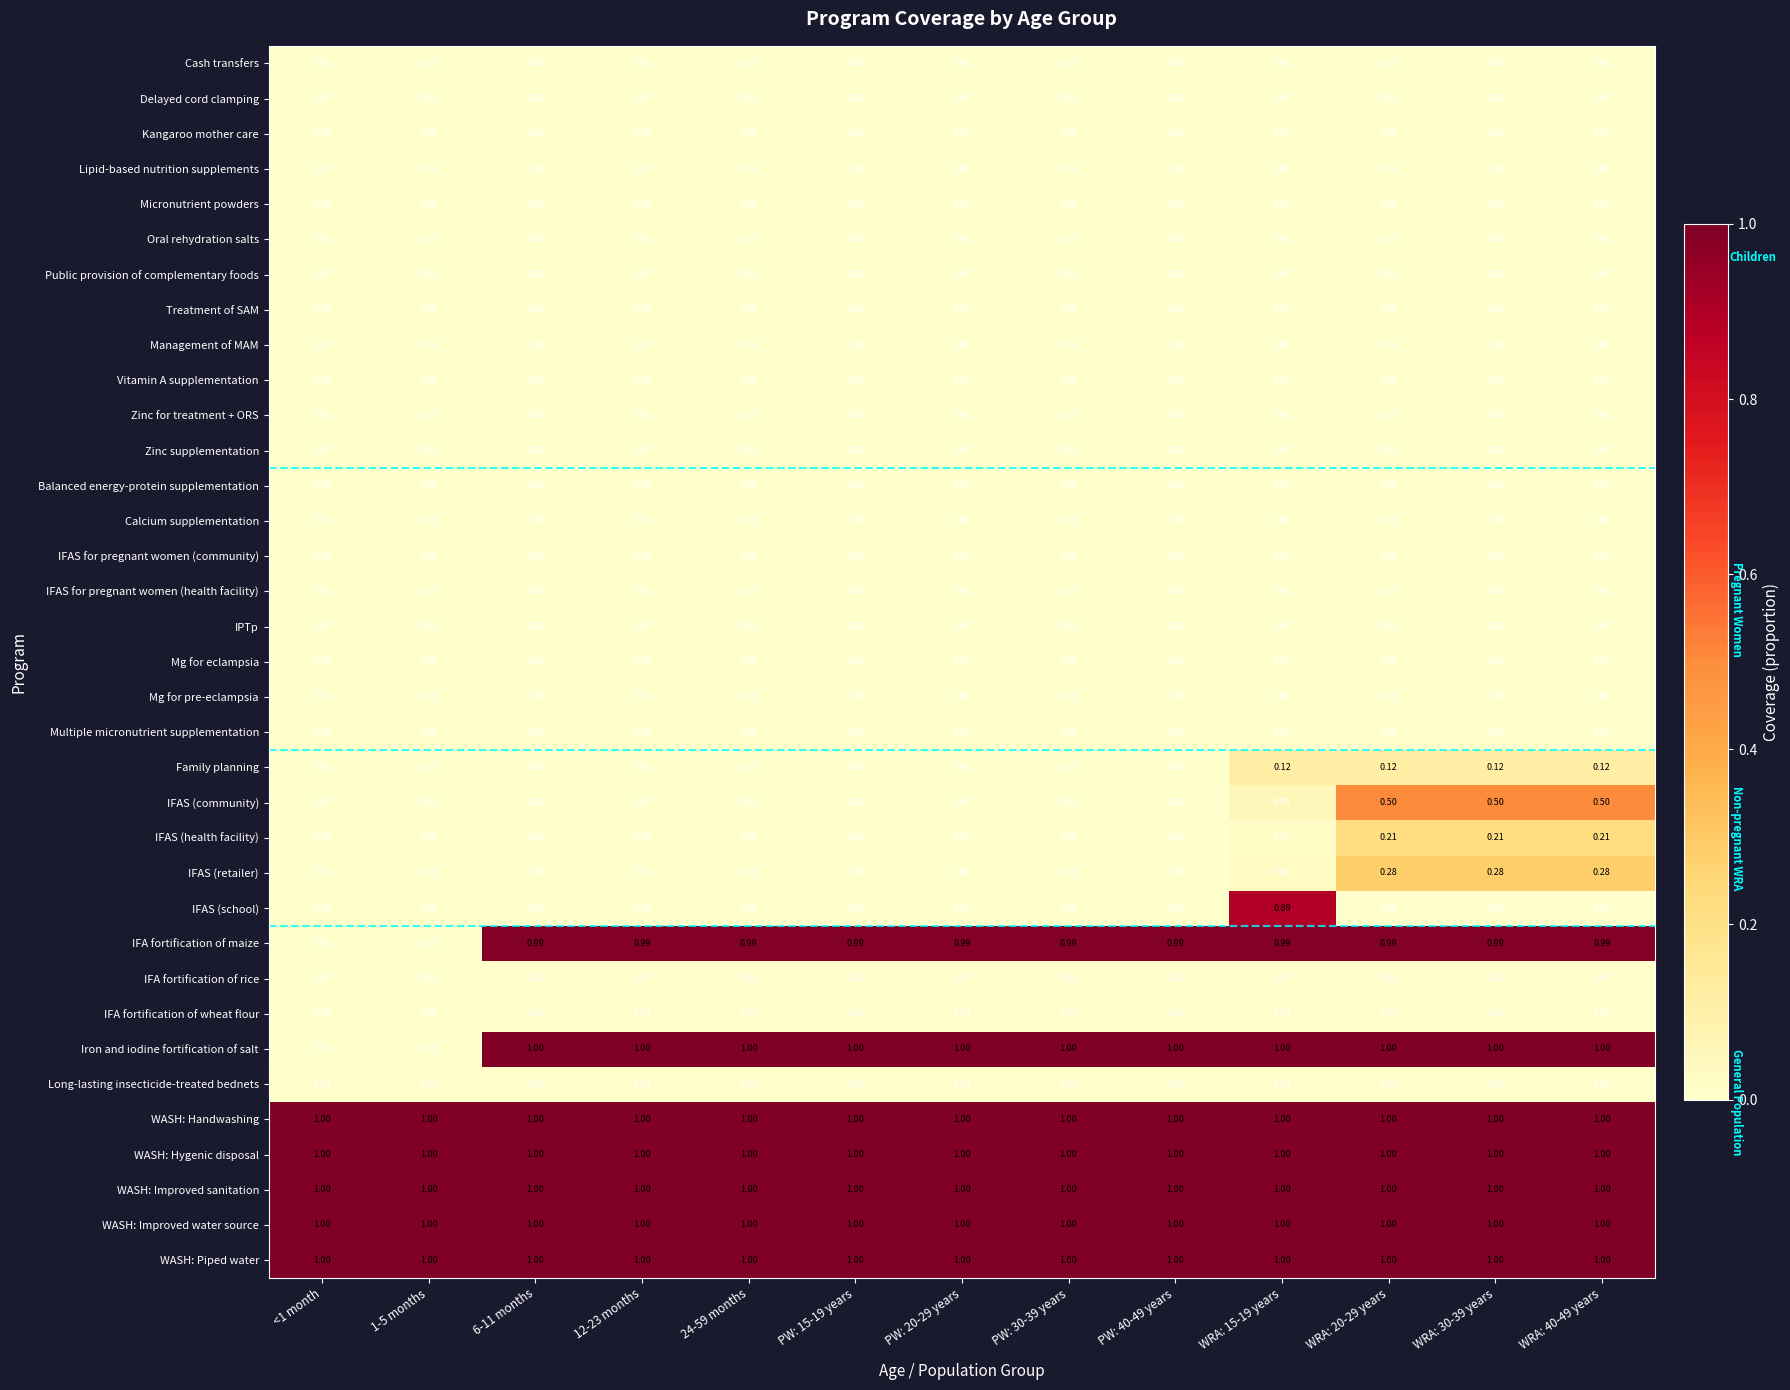

Which series changed the most between PW: 30-39 years and WRA: 40-49 years?

IFAS (community)